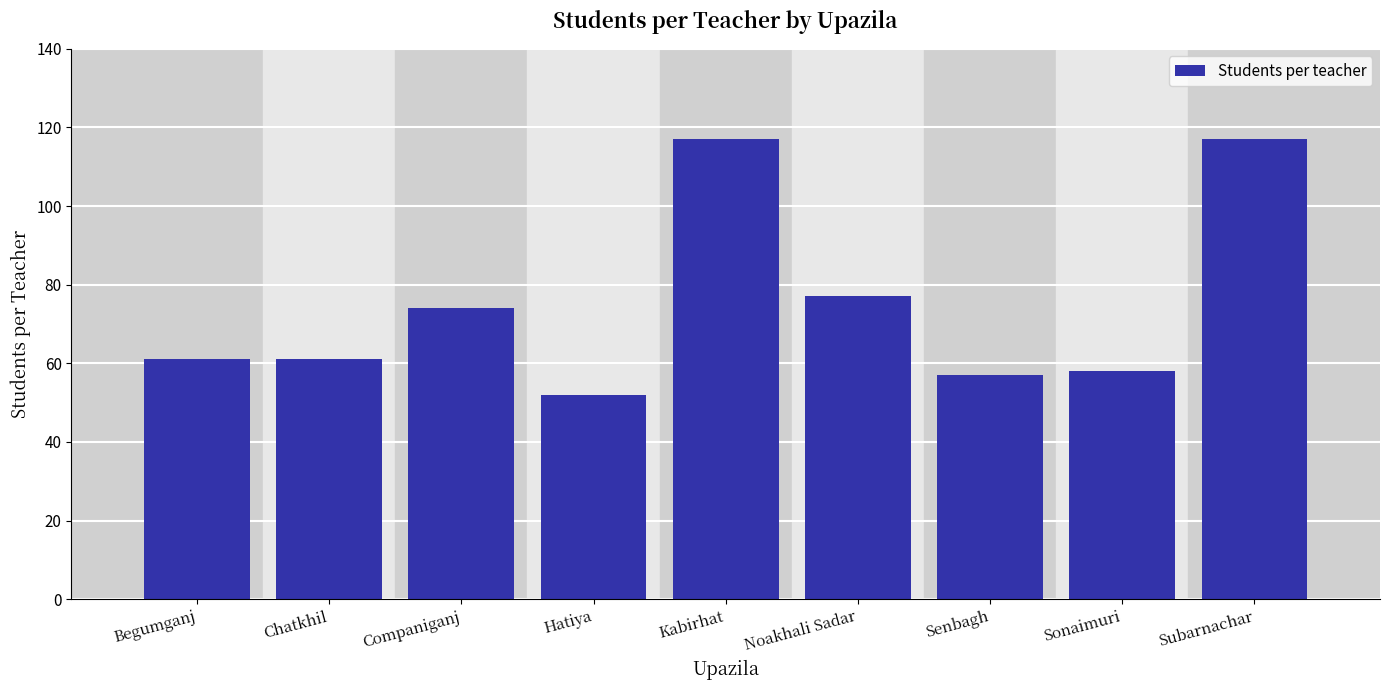

Is it true that the value at Begumganj is 61?

True